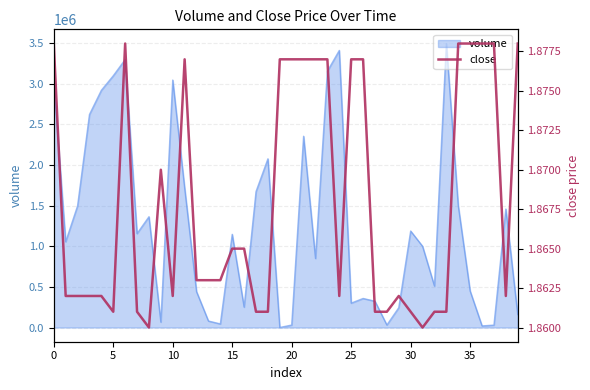

The value at 21 is 0.6. True or false?

False